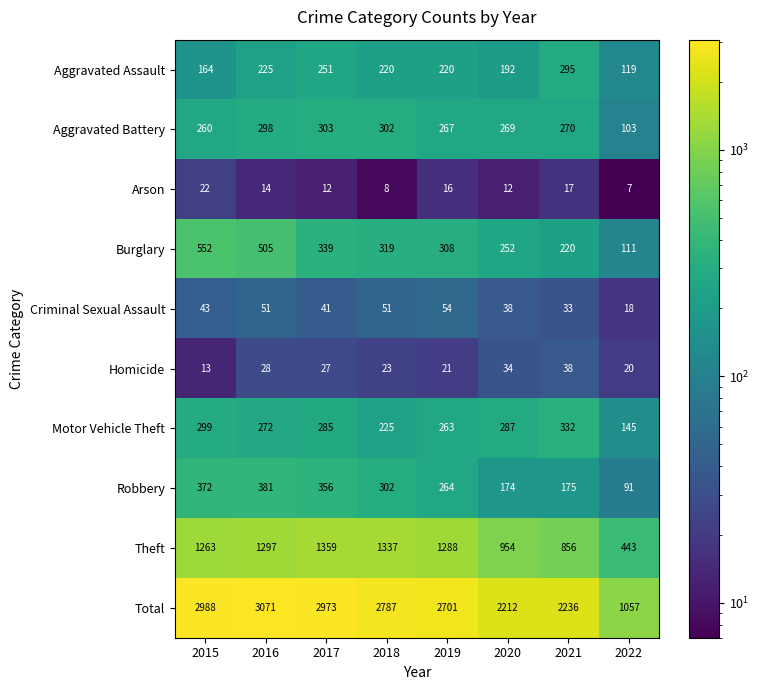

What is the difference between the maximum and minimum values in the Robbery series?

290